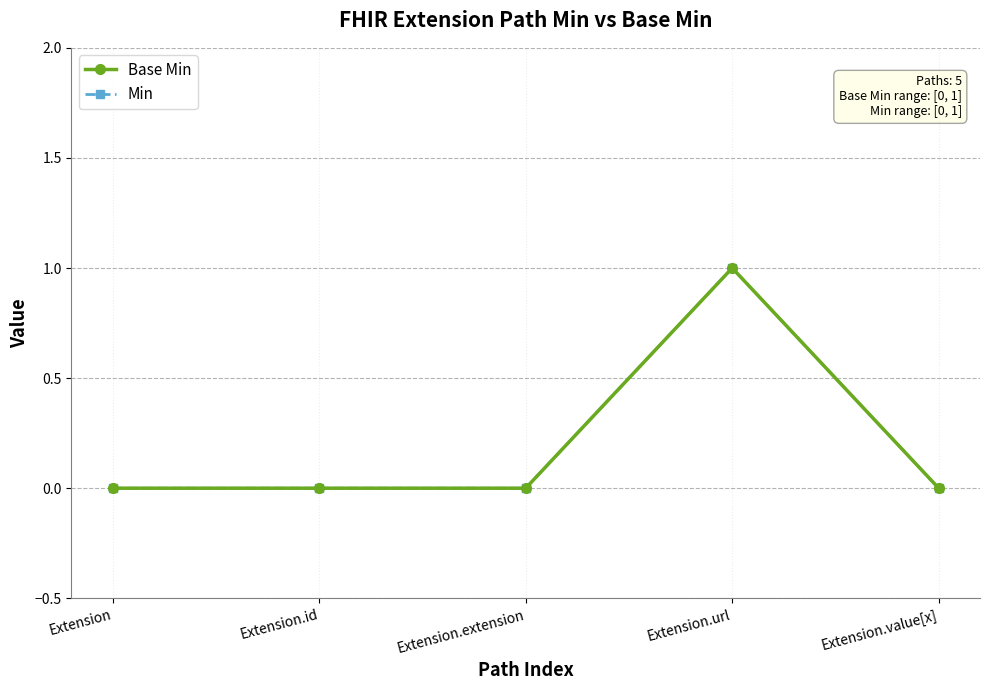

Rank the series at Extension.extension from lowest to highest value.

Base Min, Min